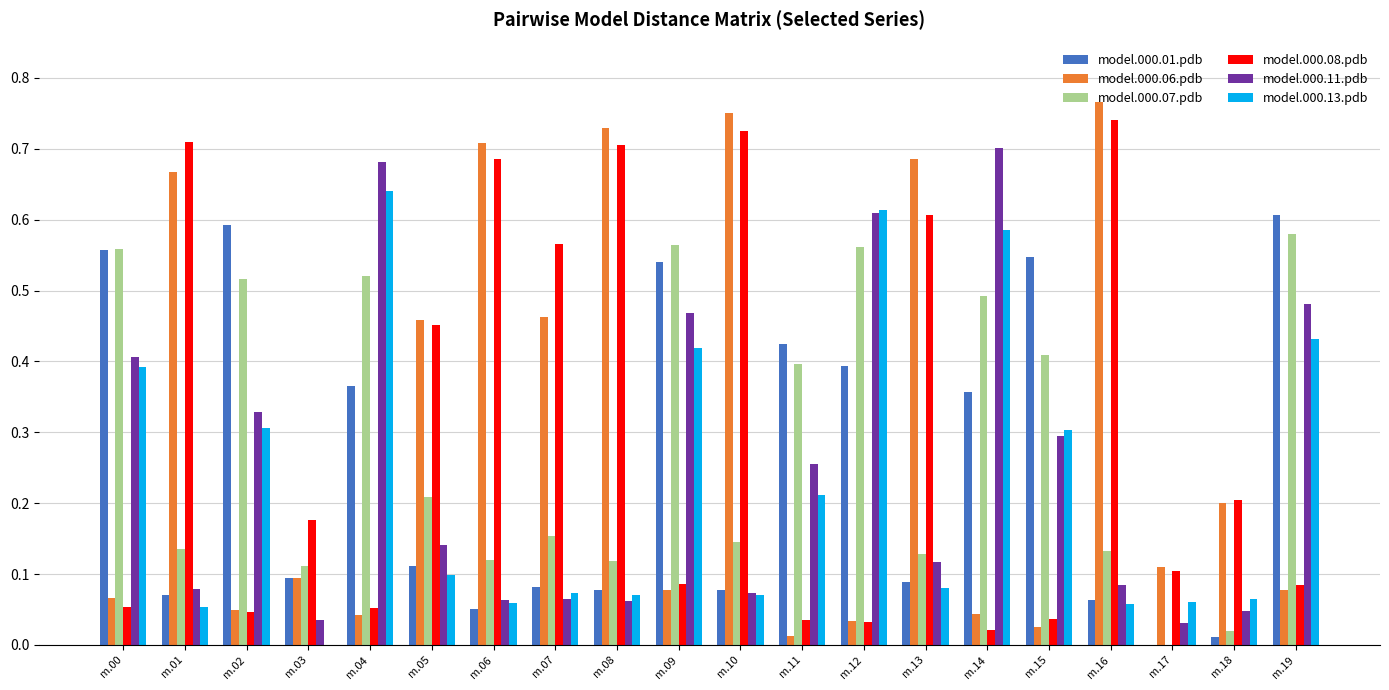

The value of model.000.01.pdb at m.12 is 0.4. True or false?

True